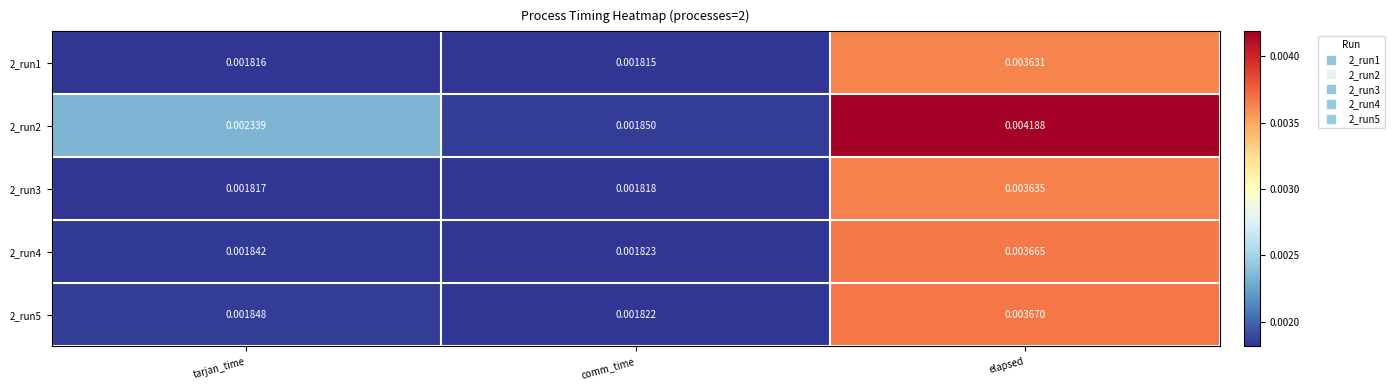

Is the value of 2_run5 at comm_time greater than the value of 2_run4 at elapsed?

No